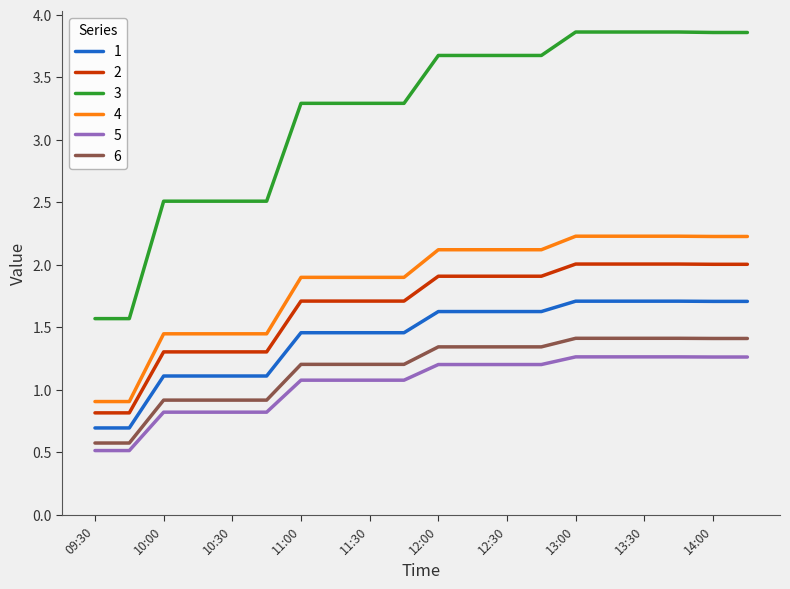

What is the lowest value of the 1 series?

0.7